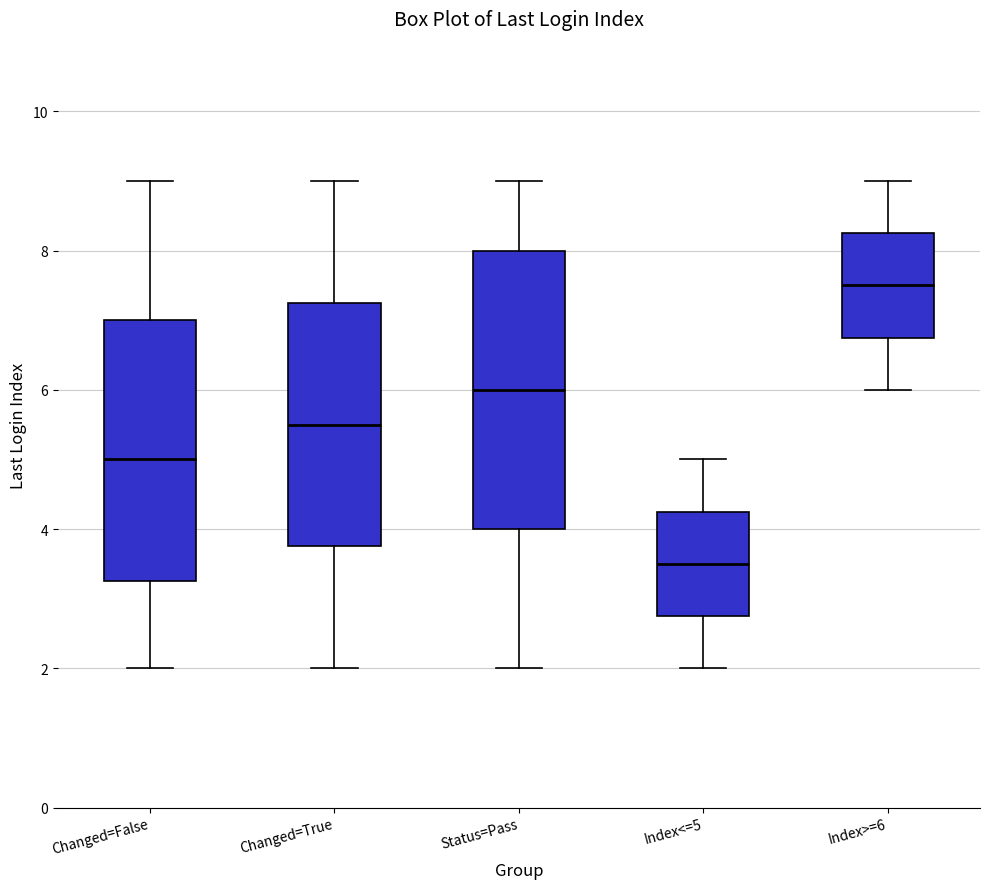

Which box is the tallest, from its lower edge to its upper edge?

Status=Pass